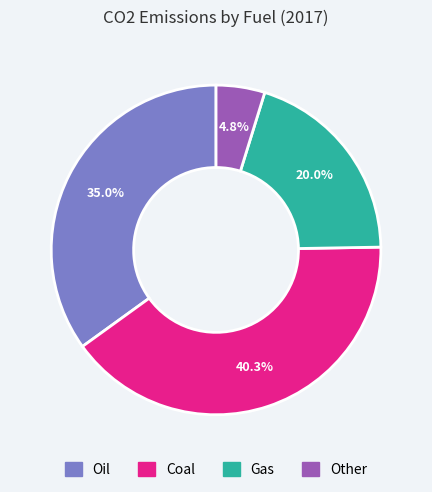

Between Coal and Oil, which is larger?

Coal